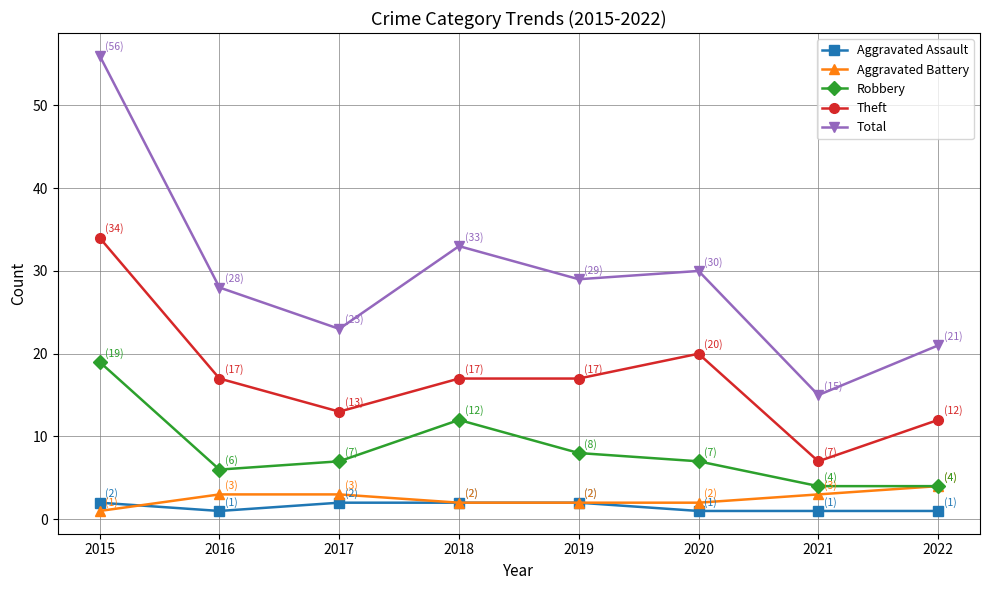

Which series changed the most between 2017 and 2021?

Total